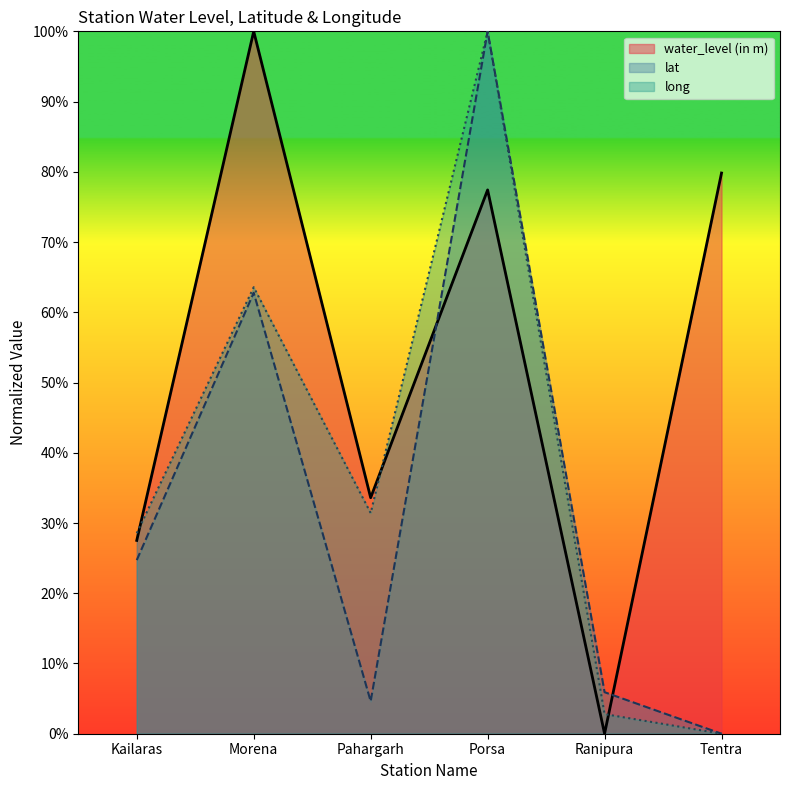

How many values in water_level (in m) are above zero?

5